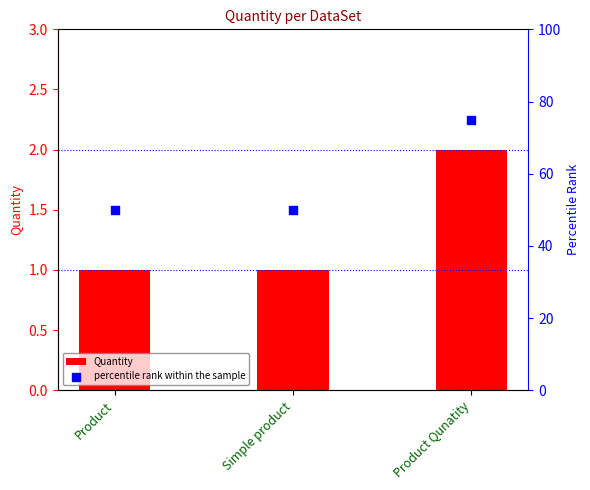

At which category is the sum across all series the highest?

Product Qunatity